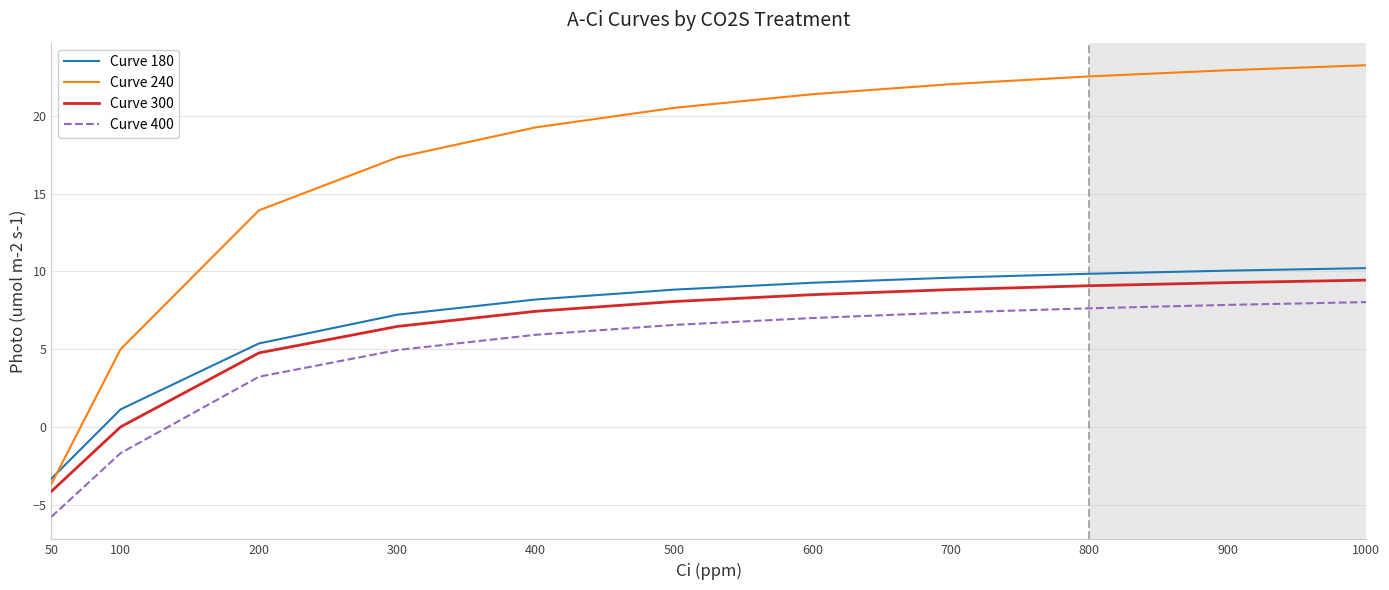

Rank the series at 400 from lowest to highest value.

Curve 400, Curve 300, Curve 180, Curve 240